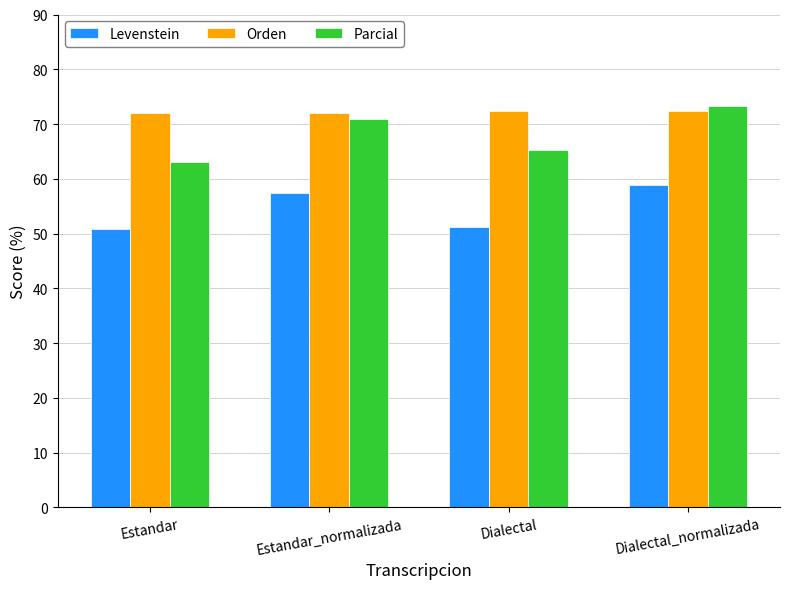

True or false: Levenstein has a value of 50.8 at Estandar.

True